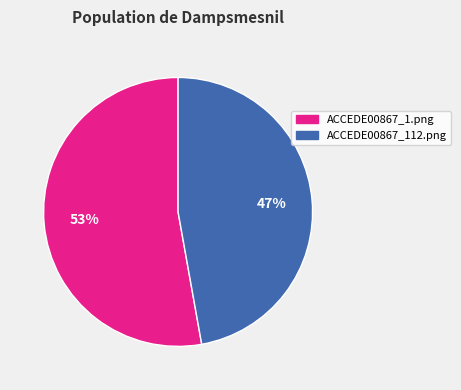

Combined, do ACCEDE00867_112.png and ACCEDE00867_1.png account for over 50%?

Yes